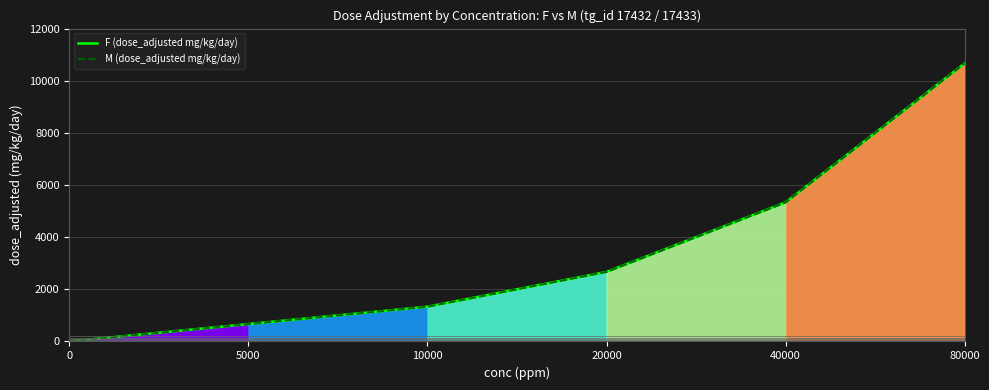

What is the sum of the M (dose_adjusted mg/kg/day) values at 10000 and 0?

1333.3